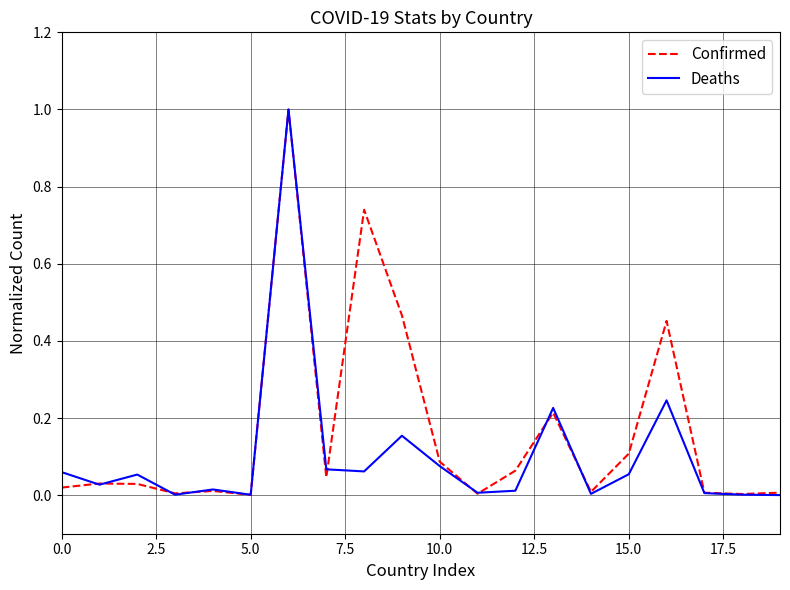

List the series in order of their overall mean, lowest first.

Deaths, Confirmed